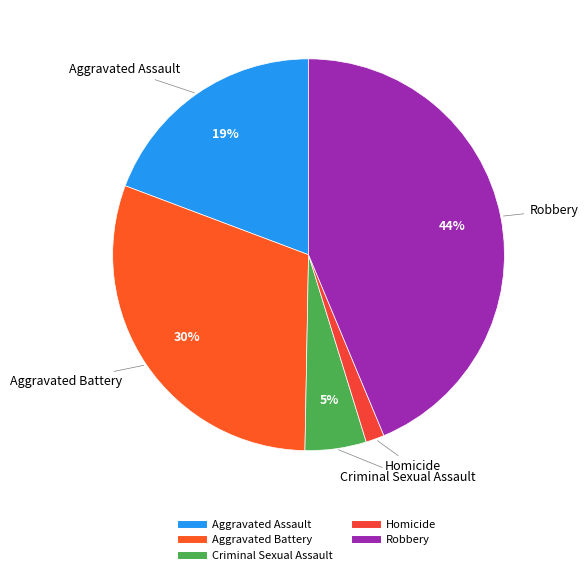

Is the sum of Aggravated Battery and Robbery greater than half?

Yes